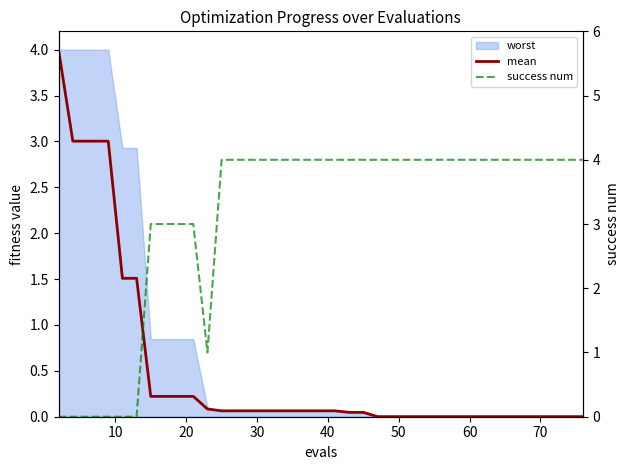

After their last crossing, which series has the higher values: mean or success num?

success num